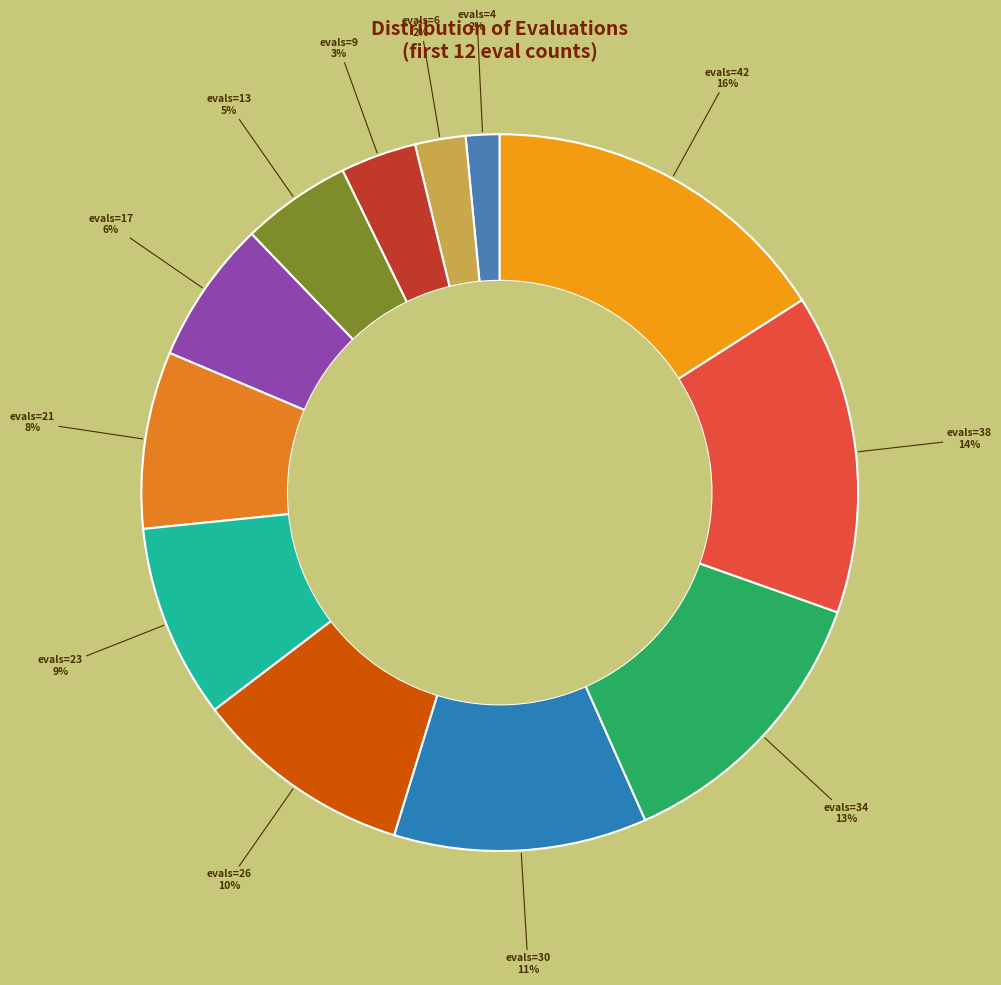

Count the number of slices in the pie.

12